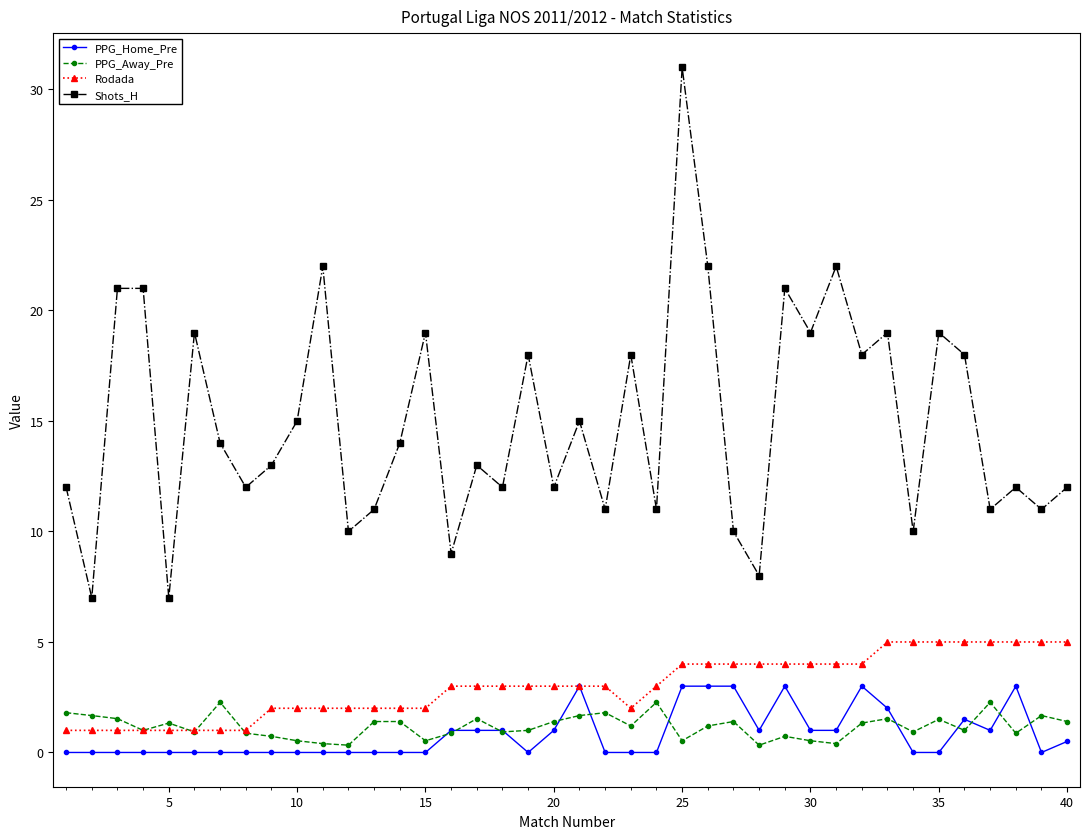

Does the chart display data point markers on the line(s)?

Yes